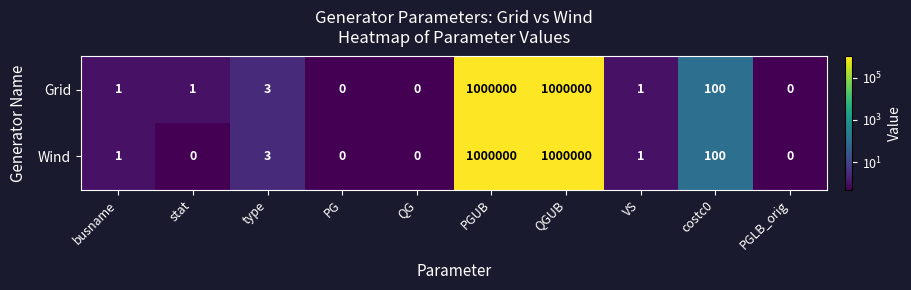

How many data points in Grid are less than 1?

3